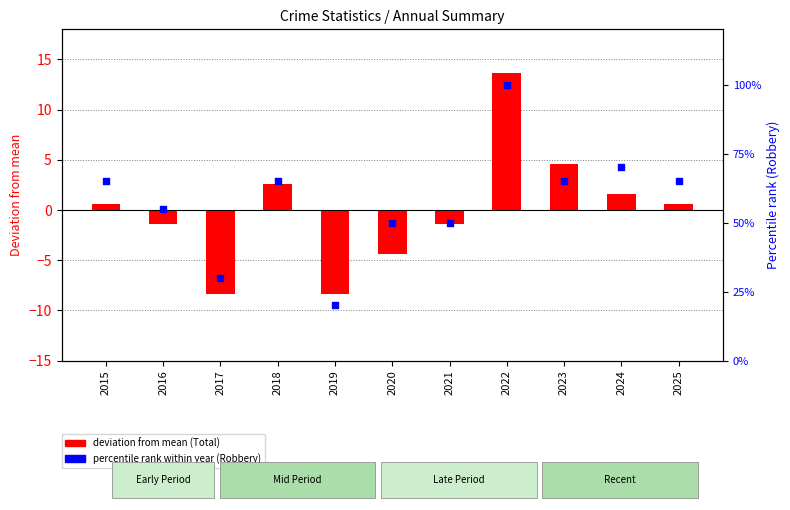

What is the total value across all series at 2018?

67.6